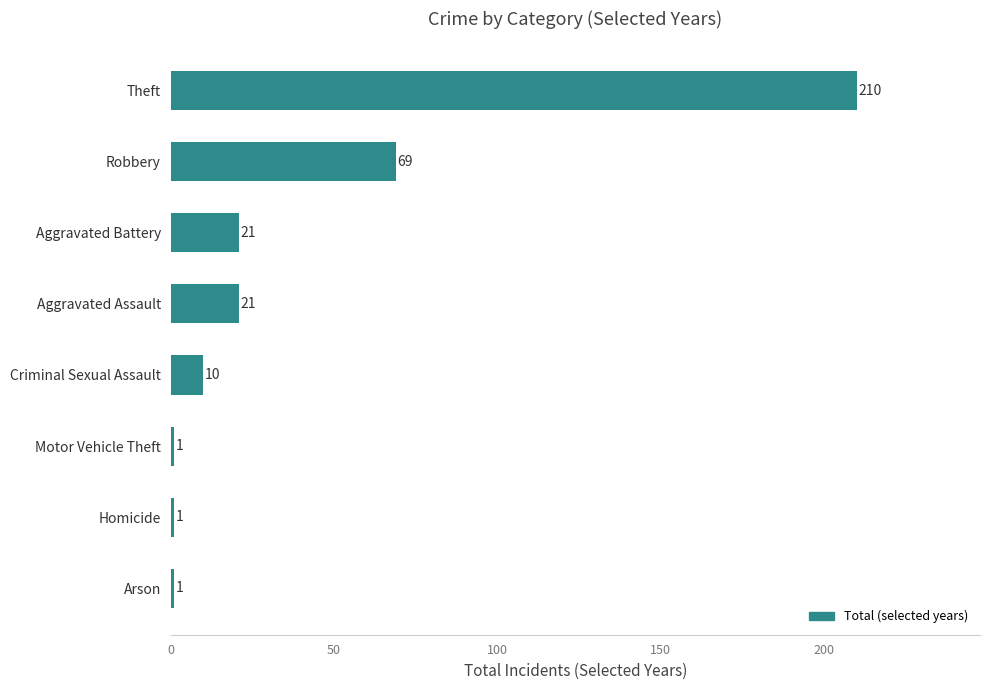

Is it true that the value at Robbery is 118?

False